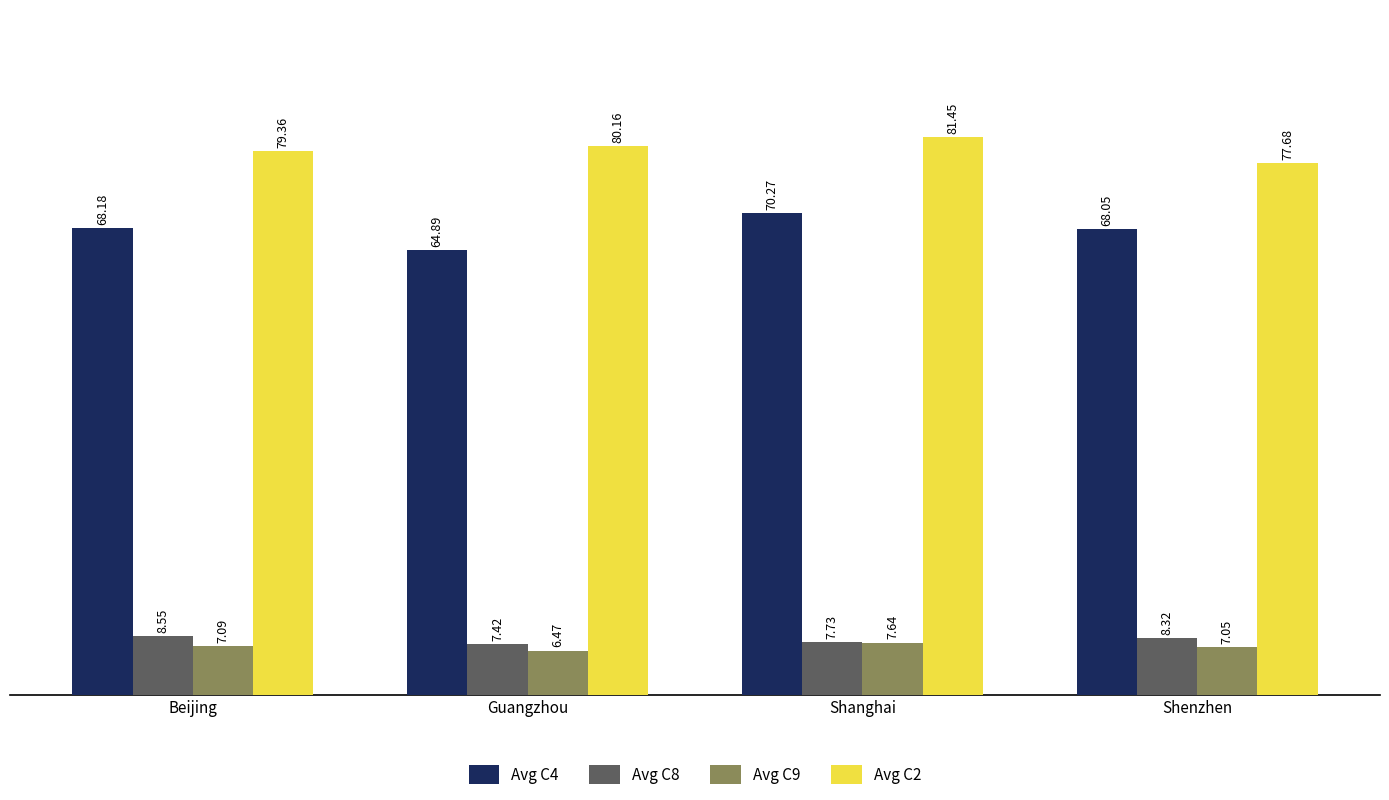

How many data points in Avg C8 are above 8?

2